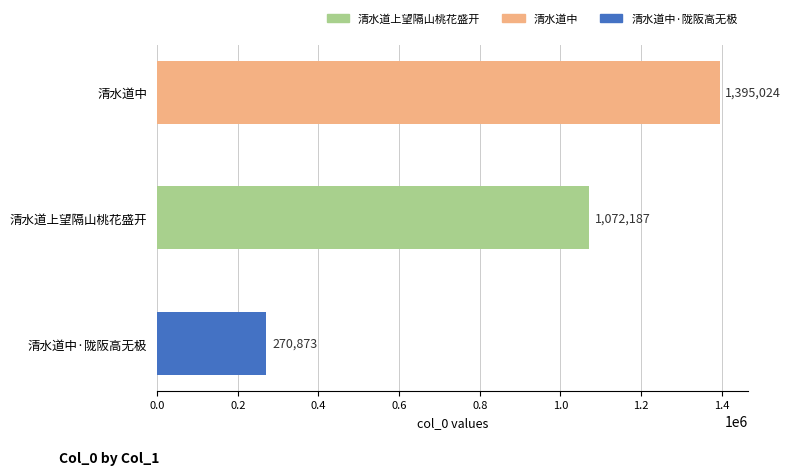

What position from the bottom is 清水道中·陇阪高无极?

1